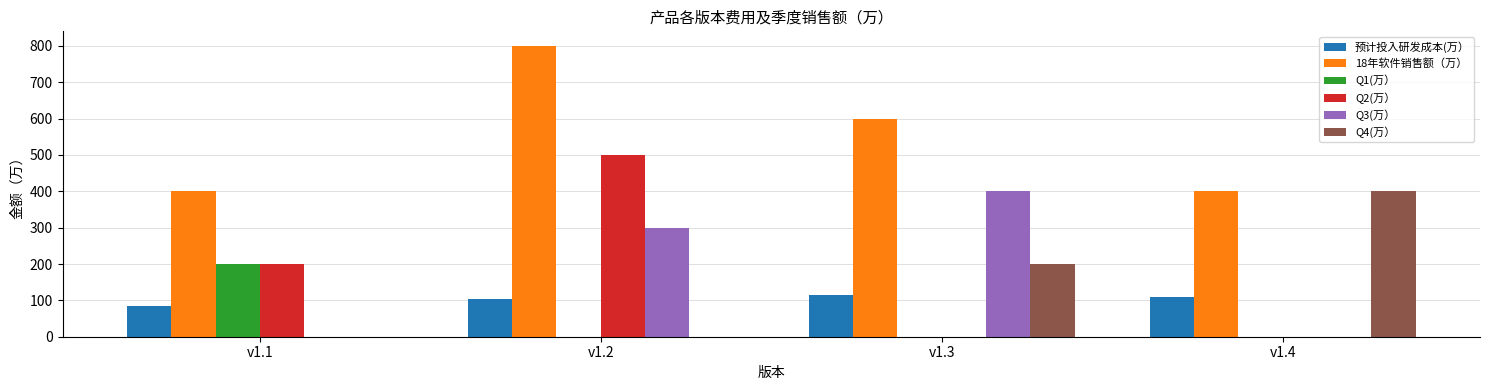

At which label is Q4(万） closest to 200?

v1.3